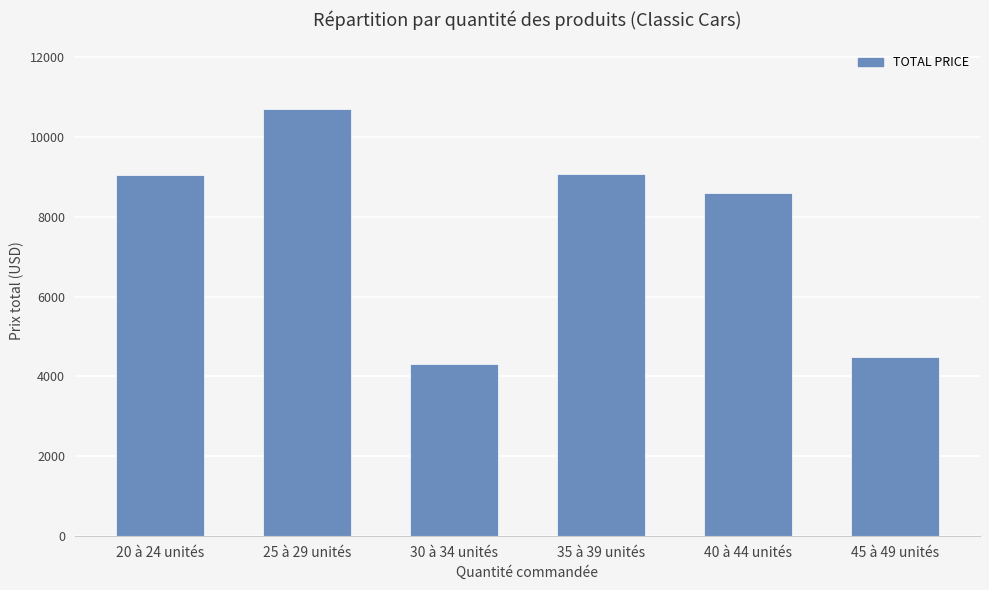

True or false: the data shows 945.1 at 45 à 49 unités.

False